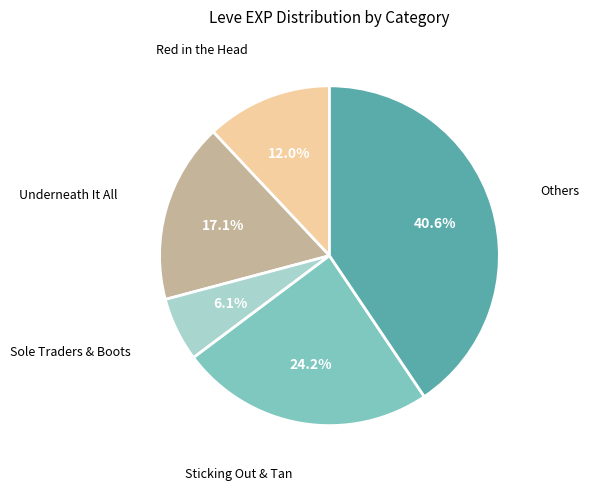

Is there a majority slice in this chart?

No